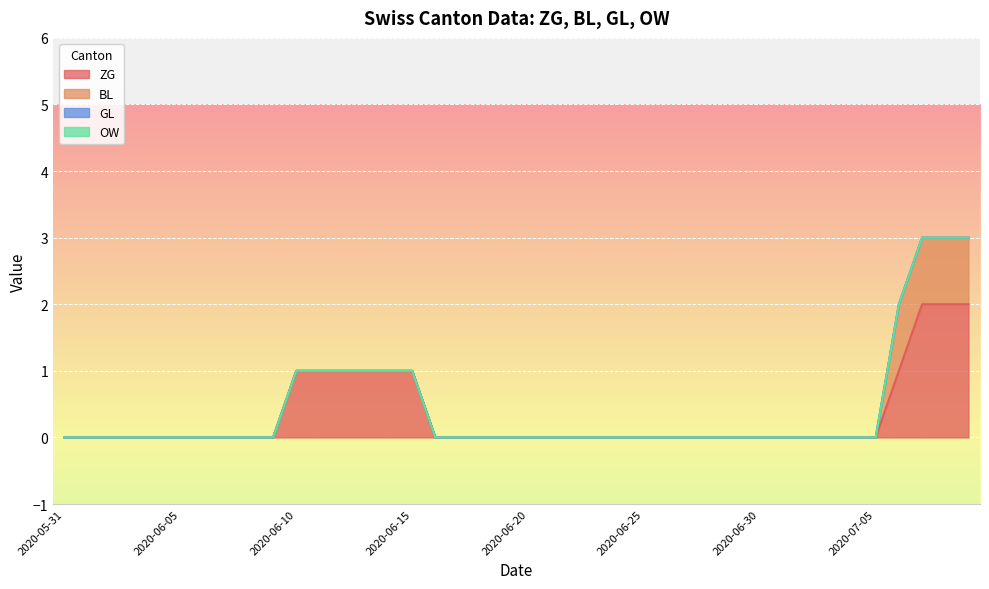

List the labels in order of BL value, largest first.

2020-07-06, 2020-07-07, 2020-07-08, 2020-07-09, 2020-05-31, 2020-06-01, 2020-06-02, 2020-06-03, 2020-06-04, 2020-06-05, 2020-06-06, 2020-06-07, 2020-06-08, 2020-06-09, 2020-06-10, 2020-06-11, 2020-06-12, 2020-06-13, 2020-06-14, 2020-06-15, 2020-06-16, 2020-06-17, 2020-06-18, 2020-06-19, 2020-06-20, 2020-06-21, 2020-06-22, 2020-06-23, 2020-06-24, 2020-06-25, 2020-06-26, 2020-06-27, 2020-06-28, 2020-06-29, 2020-06-30, 2020-07-01, 2020-07-02, 2020-07-03, 2020-07-04, 2020-07-05